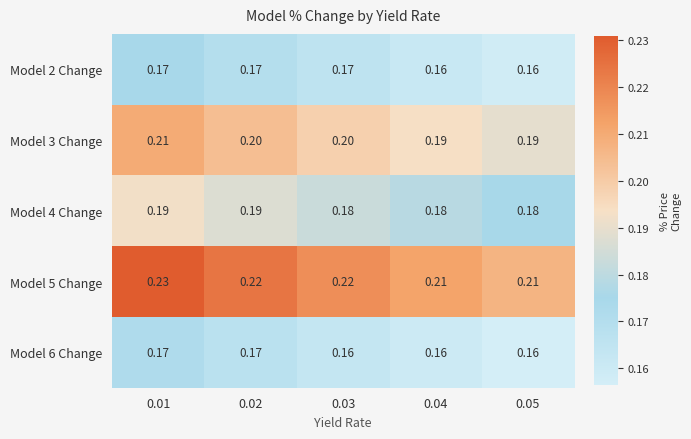

Reading left to right, list all the values displayed in this chart.

Model 2 Change: 0.01=0.2	0.02=0.2	0.03=0.2	0.04=0.2	0.05=0.2
Model 3 Change: 0.01=0.2	0.02=0.2	0.03=0.2	0.04=0.2	0.05=0.2
Model 4 Change: 0.01=0.2	0.02=0.2	0.03=0.2	0.04=0.2	0.05=0.2
Model 5 Change: 0.01=0.2	0.02=0.2	0.03=0.2	0.04=0.2	0.05=0.2
Model 6 Change: 0.01=0.2	0.02=0.2	0.03=0.2	0.04=0.2	0.05=0.2